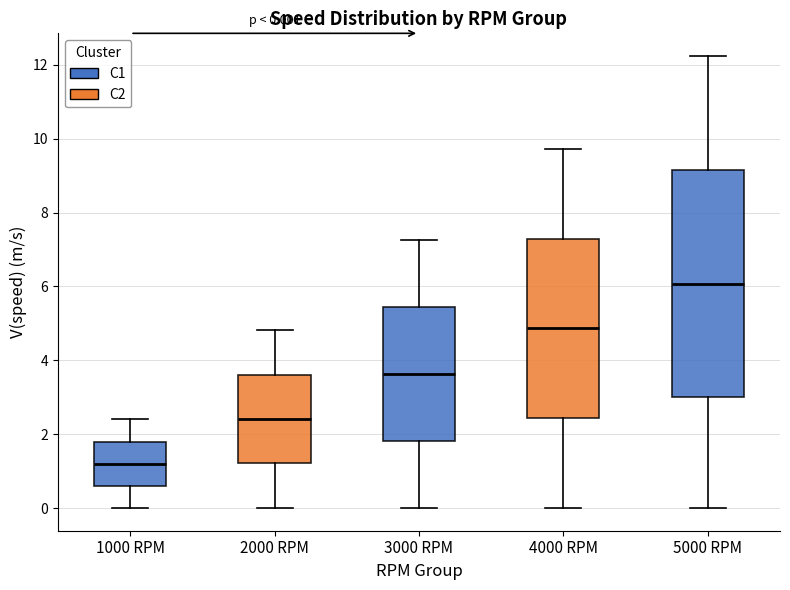

Which box is the tallest, from its lower edge to its upper edge?

5000 RPM